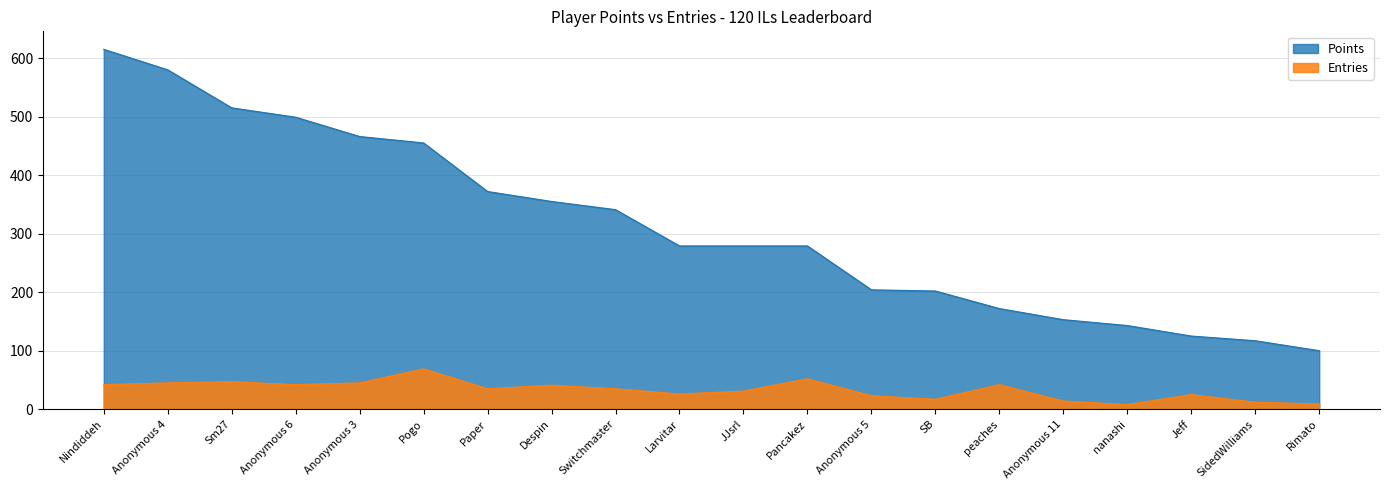

In Entries, how many points are lower than both neighbors (excluding endpoints)?

5